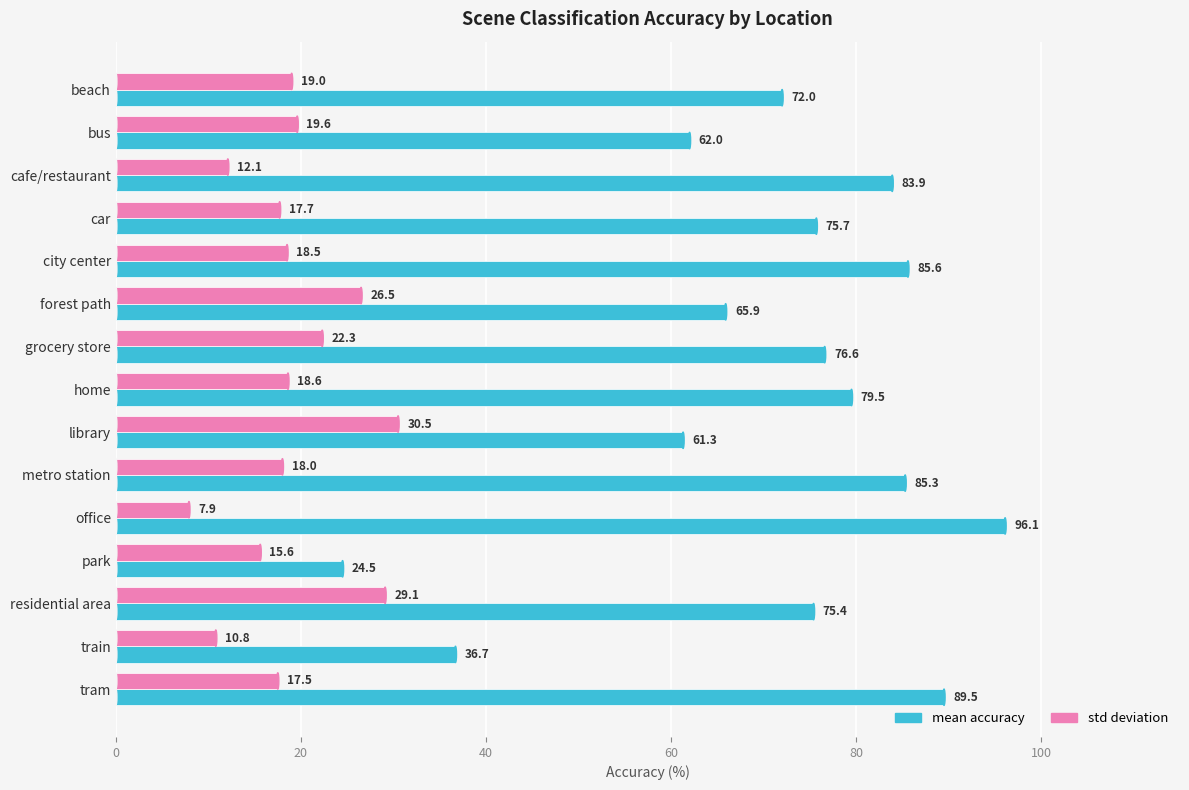

At which category does the chart reach its peak across all series?

office